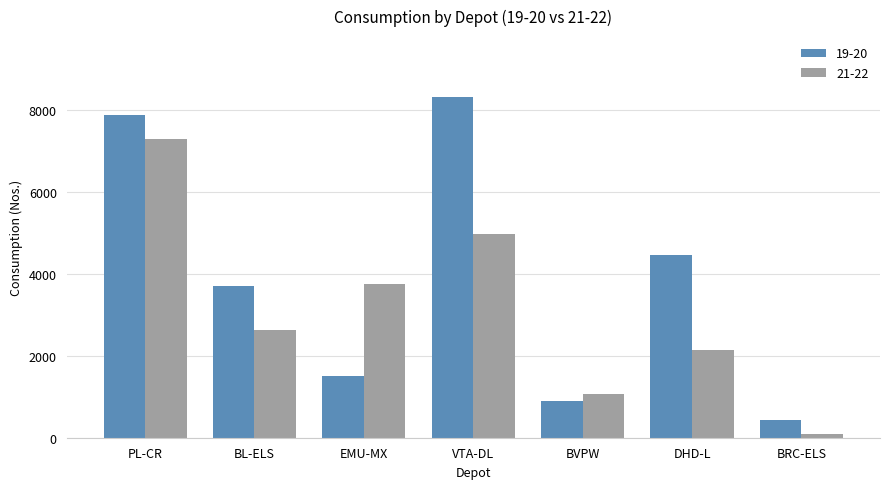

Rank the categories by 19-20 value from lowest to highest.

BRC-ELS, BVPW, EMU-MX, BL-ELS, DHD-L, PL-CR, VTA-DL